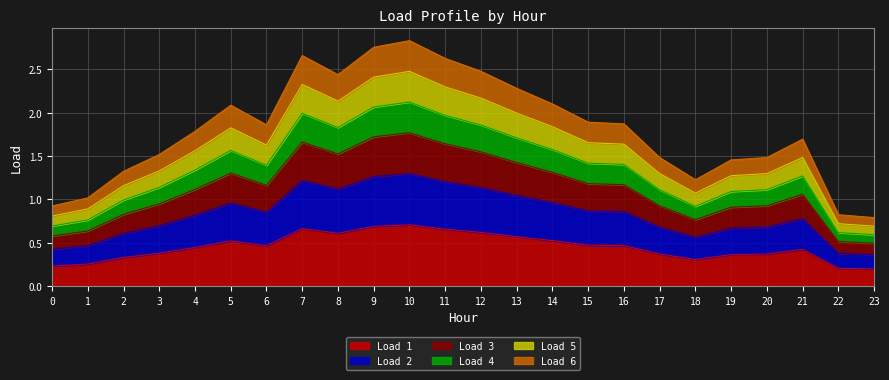

Which category has the highest value in the Load 4 series?

10